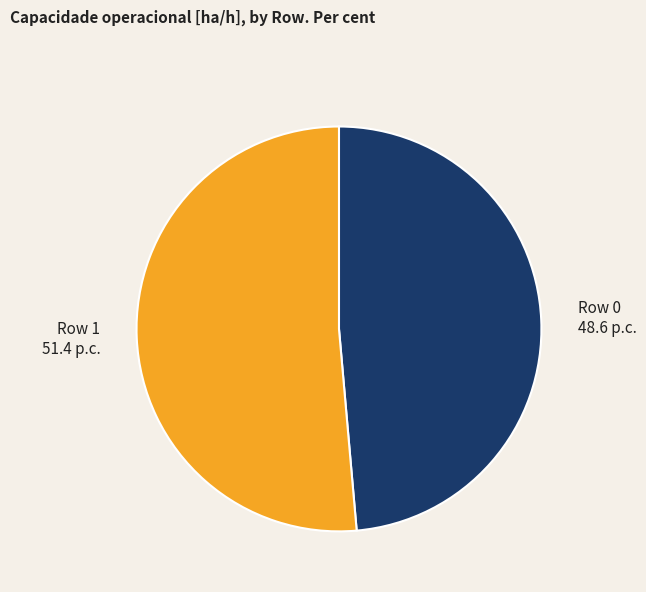

True or false: Row 0 accounts for 49% of the total.

True